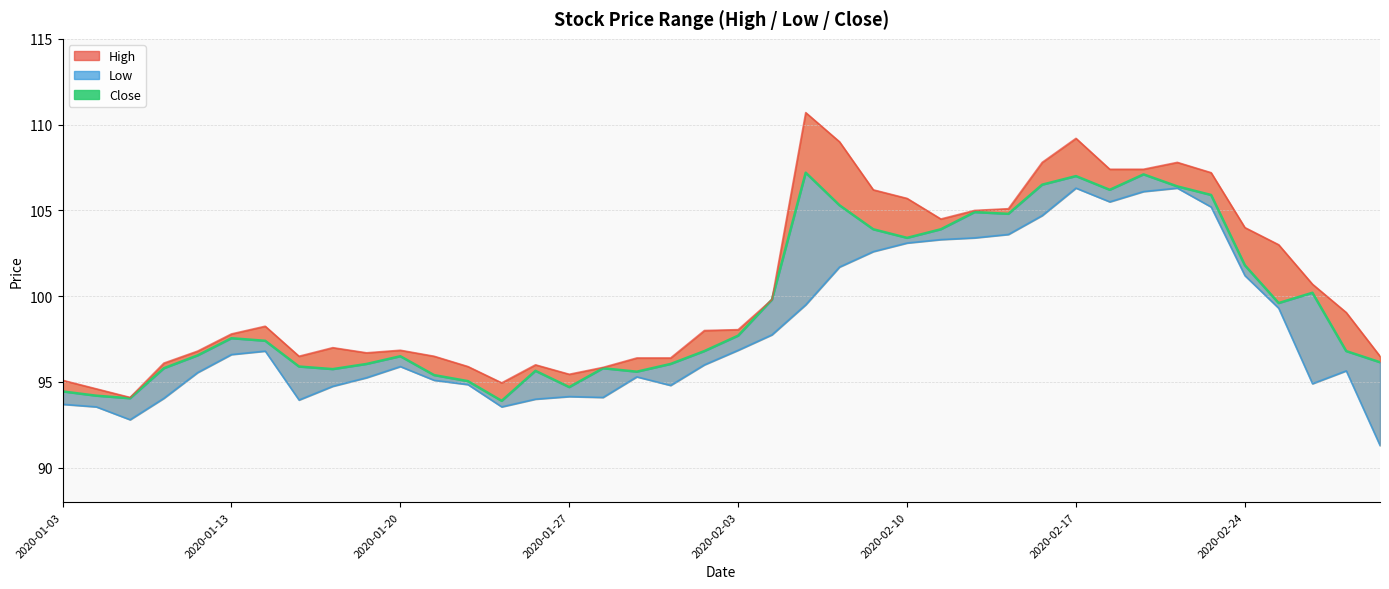

Reading right to left, what are all the values shown in this chart?

96.2	96.8	100.2	99.6	101.8	105.9	106.4	107.1	106.2	107.0	106.5	104.8	104.9	103.9	103.4	103.9	105.3	107.2	99.8	97.7	96.8	96.0	95.6	95.8	94.7	95.7	93.9	95.0	95.4	96.5	96.0	95.8	95.9	97.4	97.5	96.5	95.8	94.0	94.2	94.5